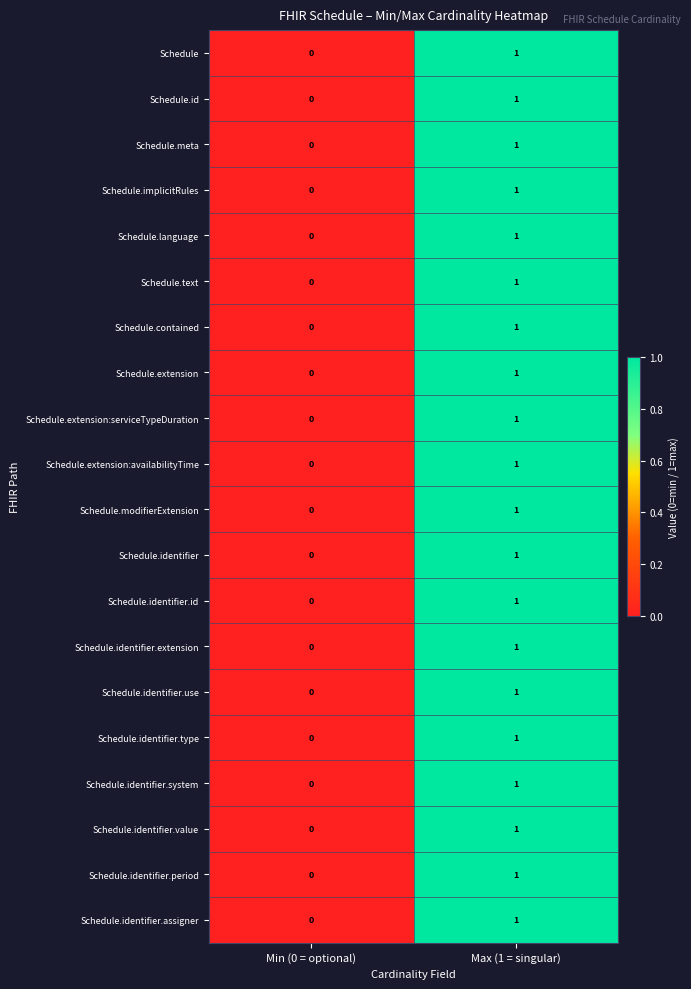

At which label is Schedule.identifier closest to 0?

Min (0 = optional)